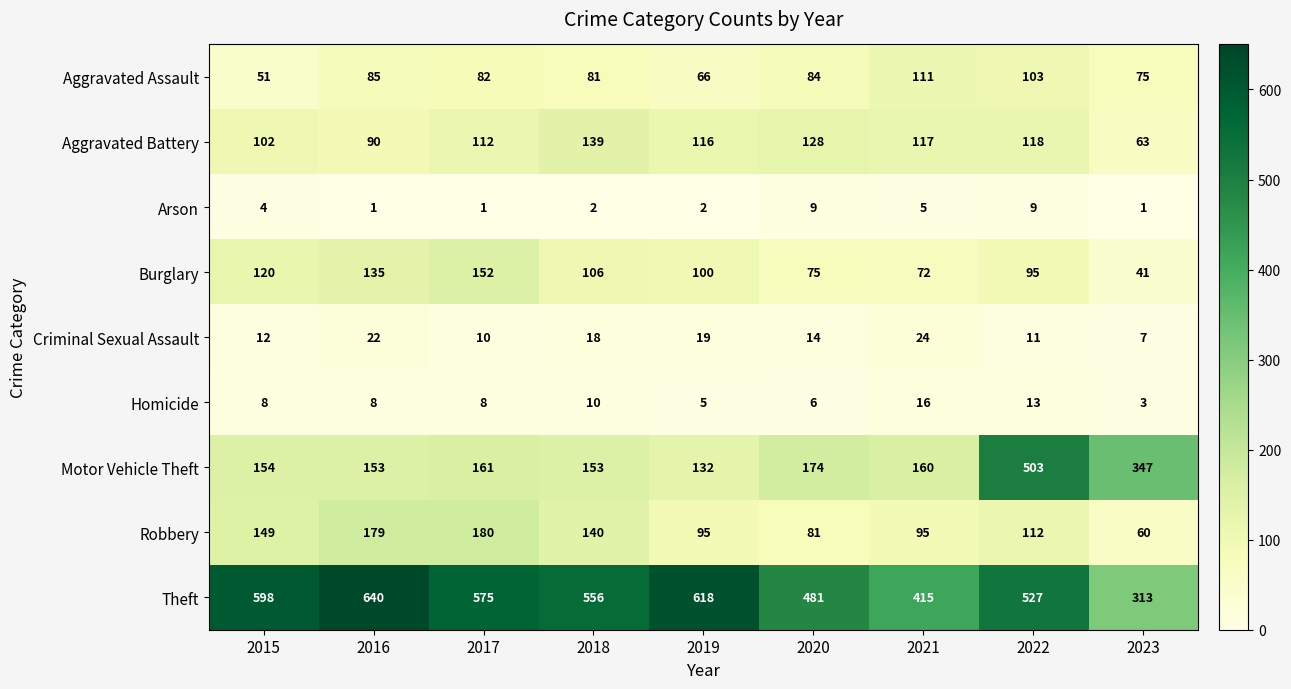

Which series has the widest spread of values?

Motor Vehicle Theft